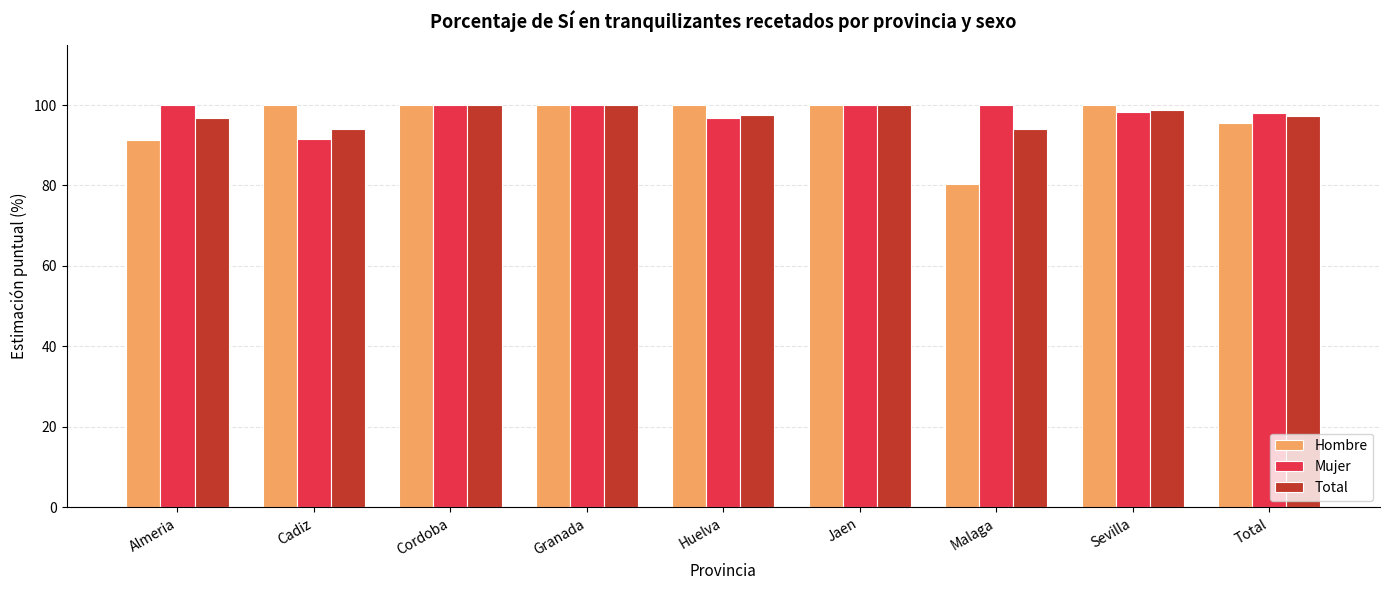

Are the bars grouped side by side (vs. stacked)?

Yes